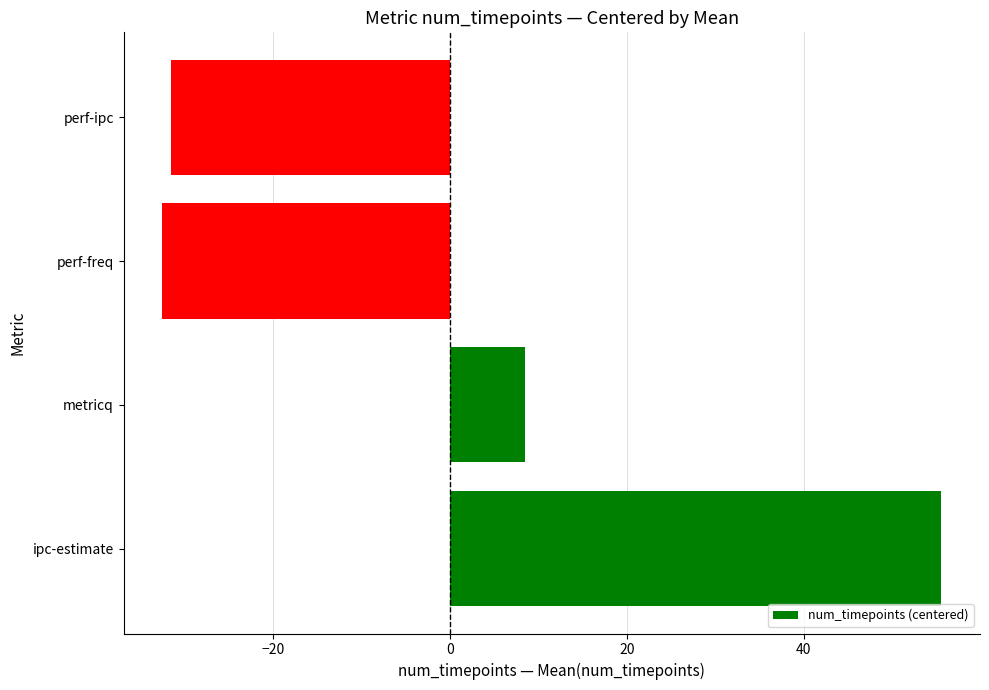

Reading bottom to top, list all the values displayed in this chart.

55.5	8.5	-32.5	-31.5